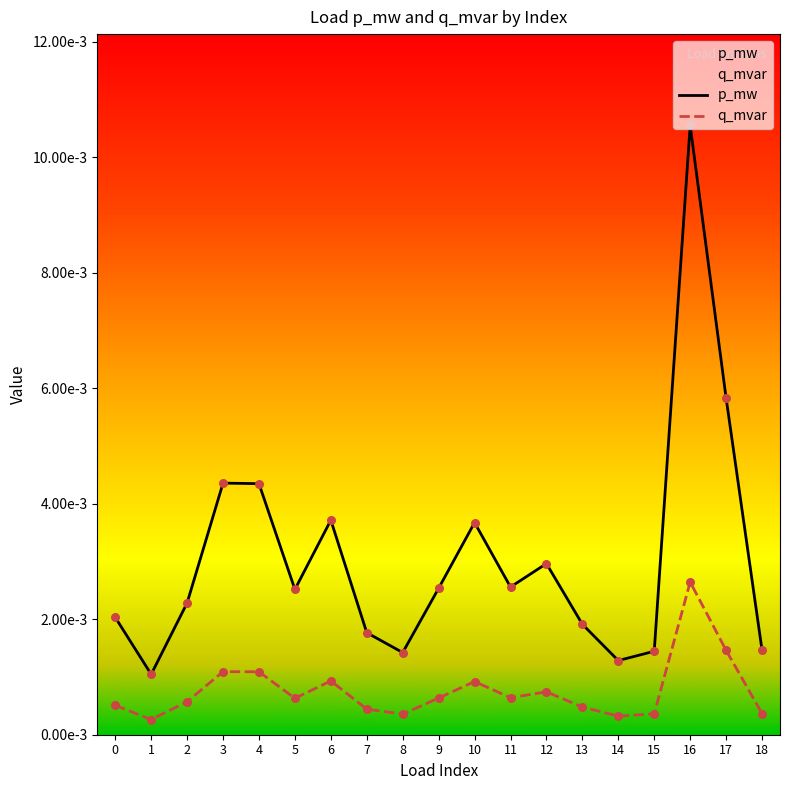

What are all the series names shown in the legend?

p_mw, q_mvar